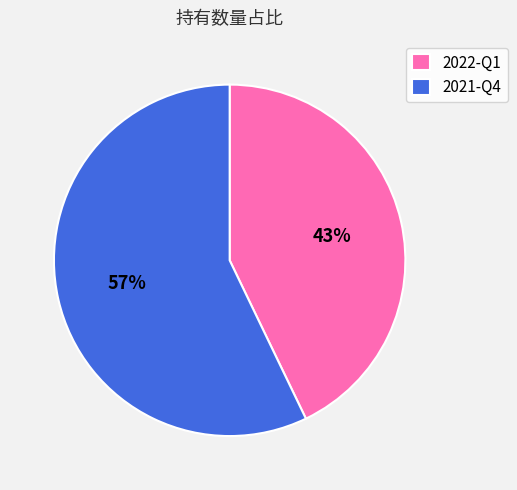

The 2021-Q4 slice represents 57% of the pie. True or false?

True